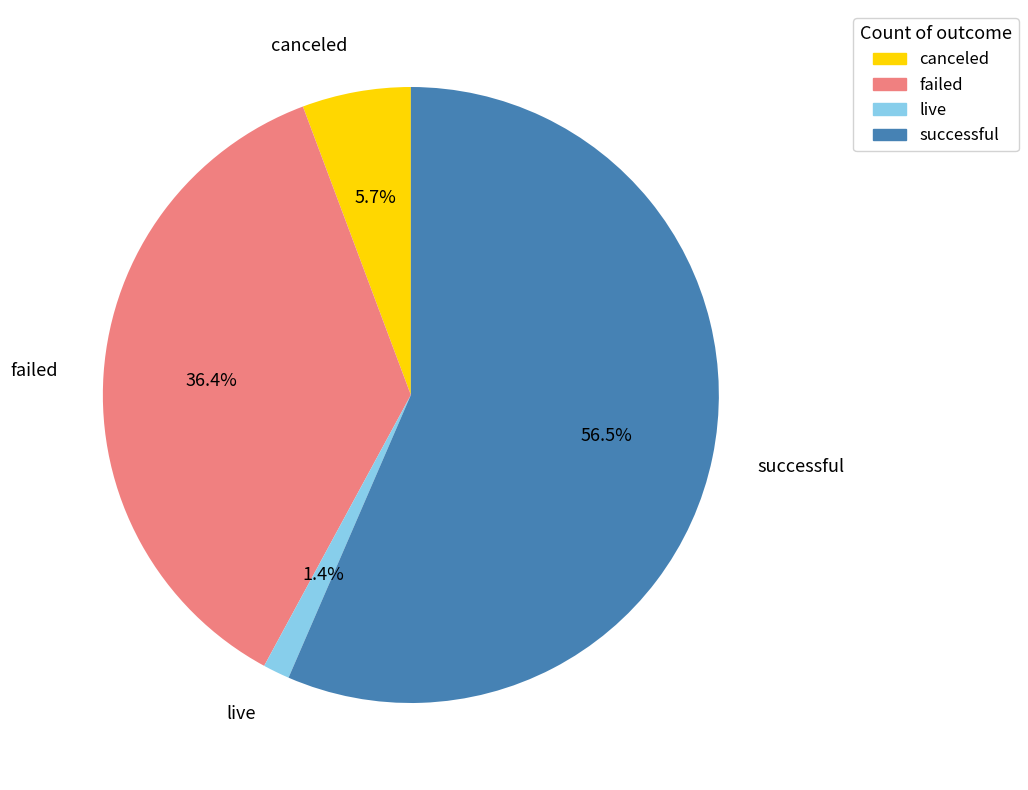

Rank the categories by value from highest to lowest.

successful, failed, canceled, live